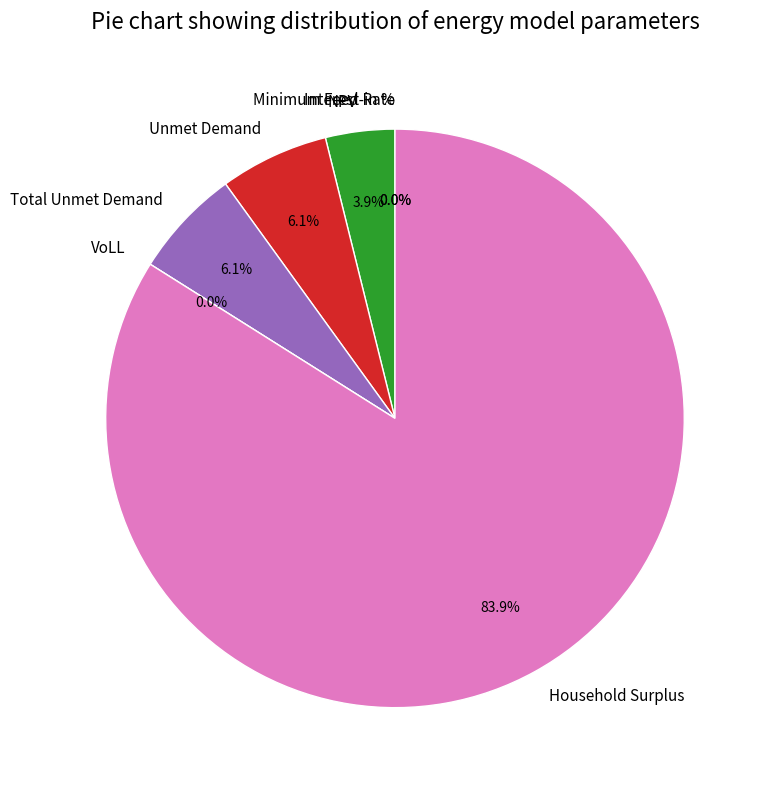

Which category has the biggest portion of the pie?

Household Surplus